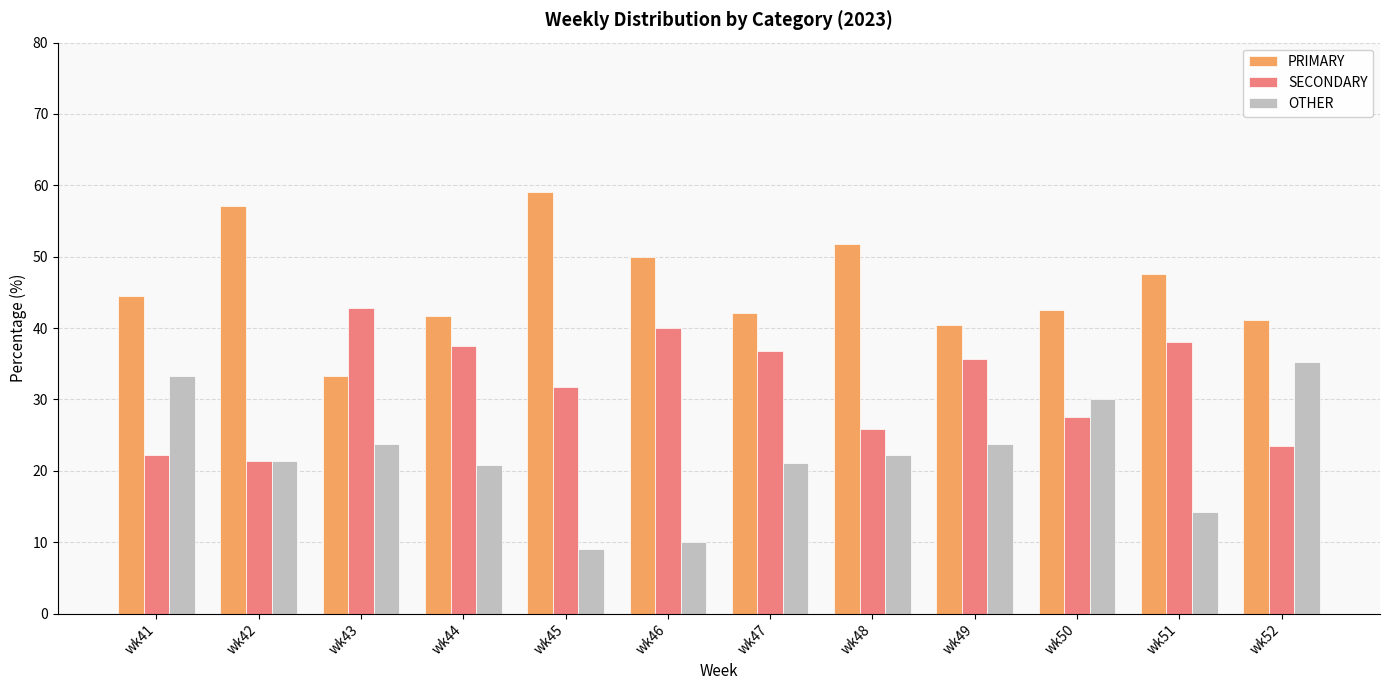

What is the minimum value shown in the chart?

9.1